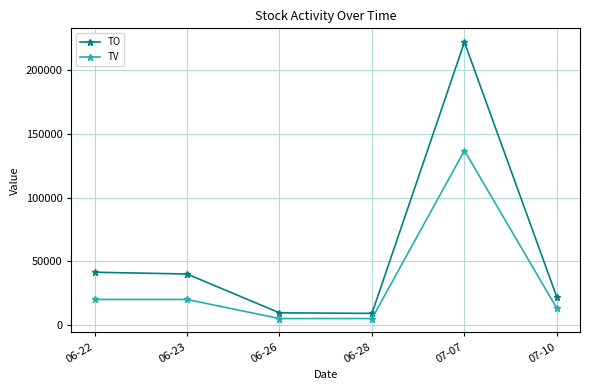

How many data points in TO are less than 40000?

3